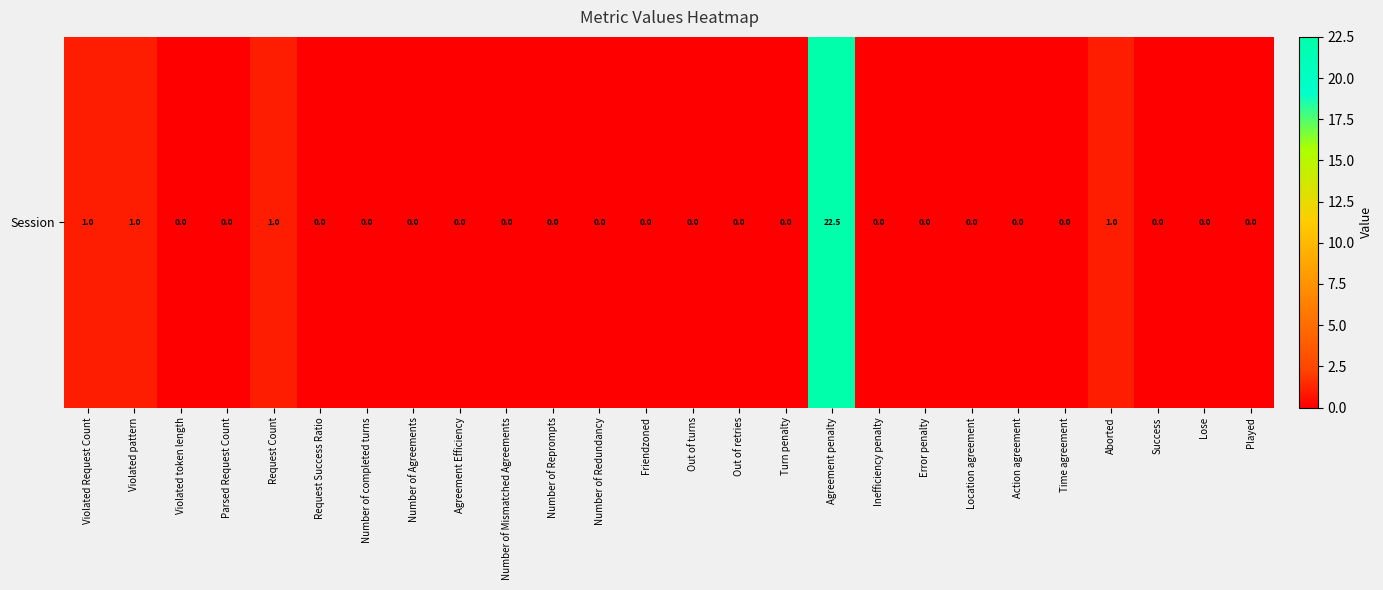

The chart shows a value of 0.0 at Agreement Efficiency. True or false?

True